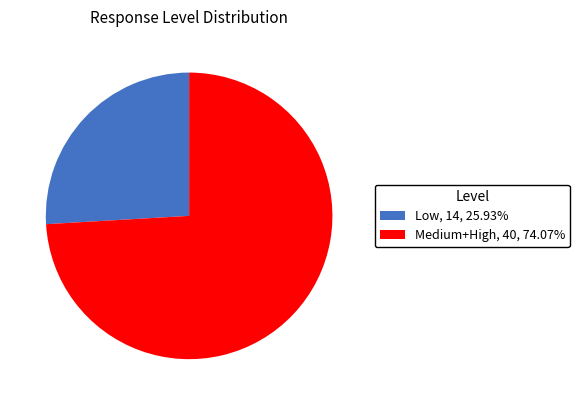

What is the ratio of the value at Medium+High, 40, 74.07% to the value at Low, 14, 25.93%?

2.9